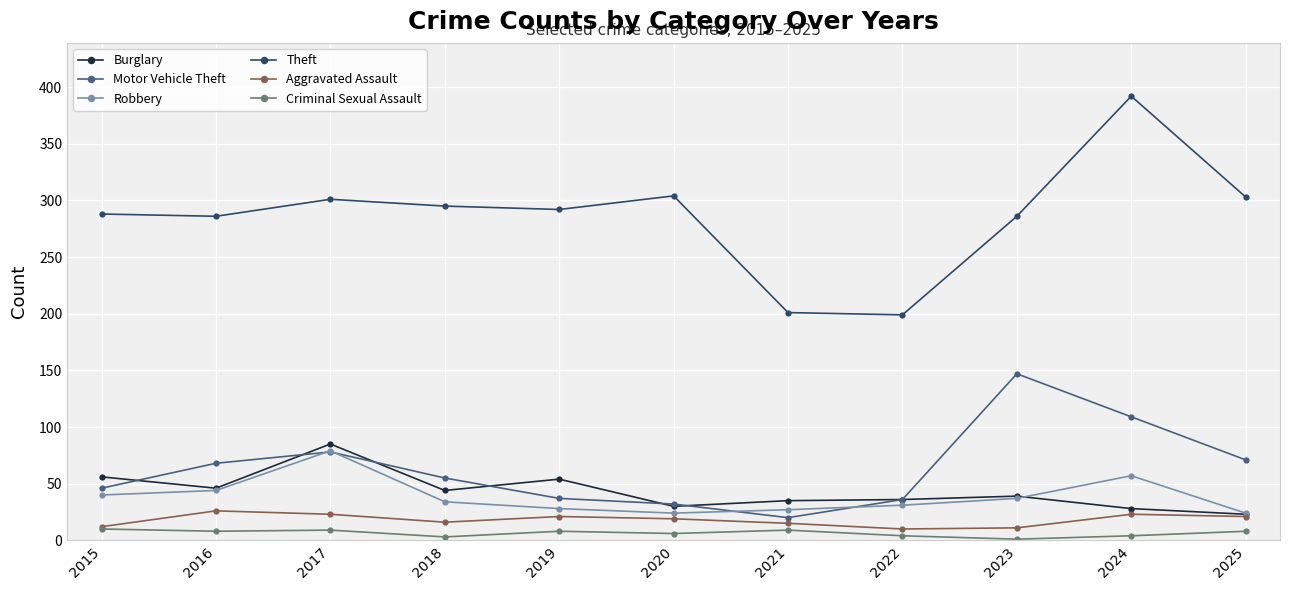

How many lines are shown in the chart?

6